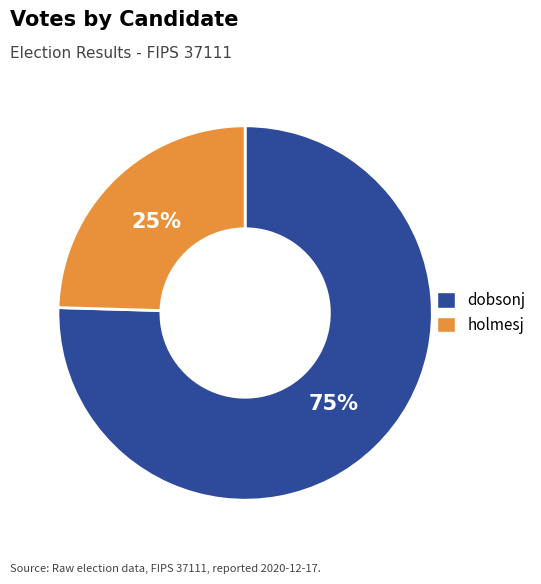

To the nearest percent, what percentage of the pie is holmesj?

25%